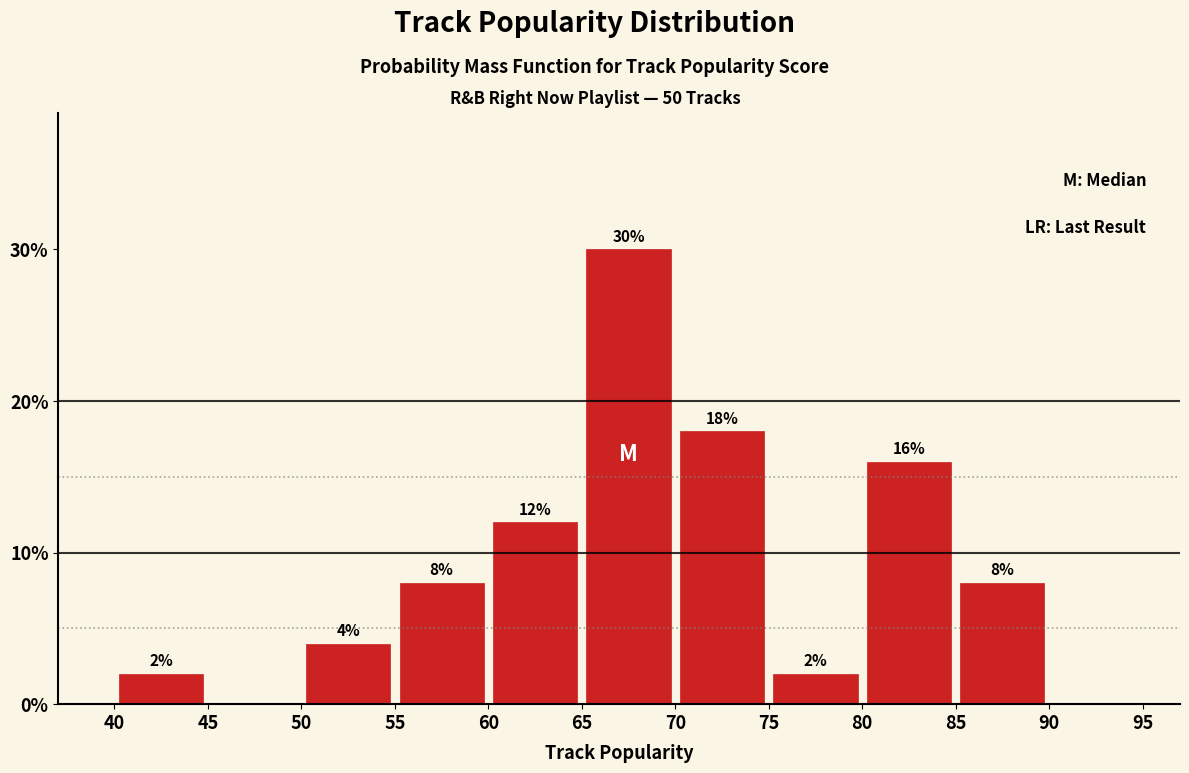

Over which range of the x-axis is the bar tallest?

65 to 70